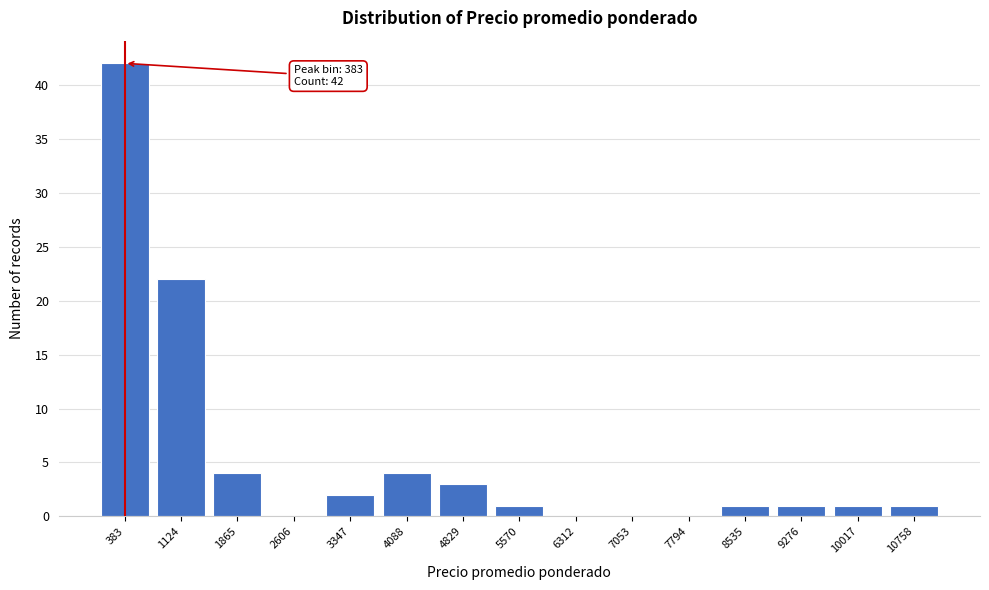

Which label corresponds to the largest value in the chart?

383